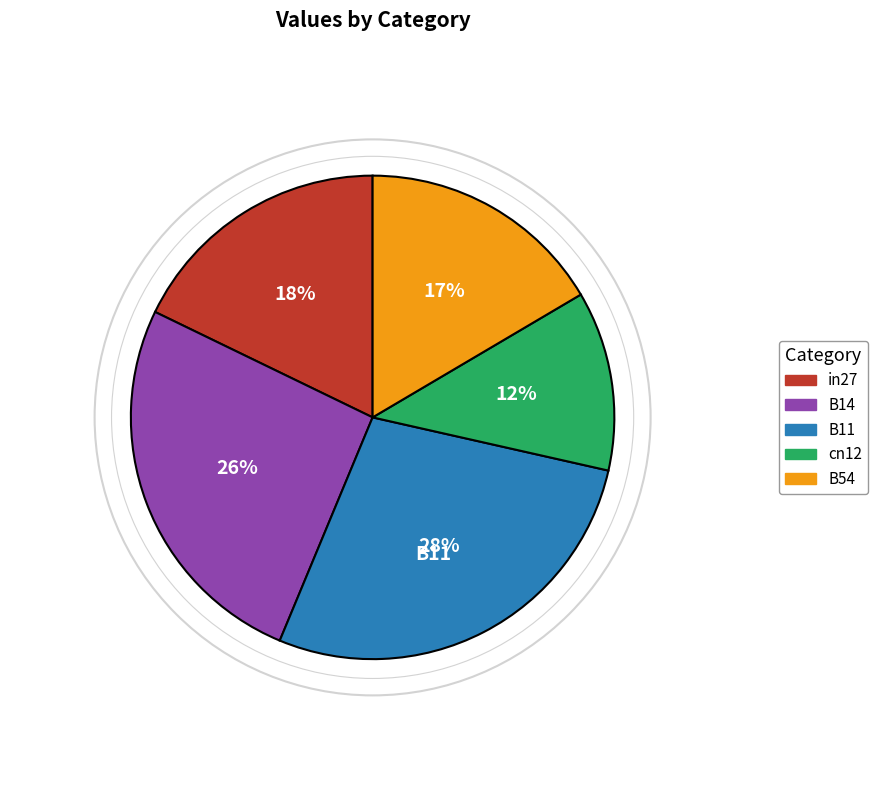

Is it true that in27 is 18% of the pie?

True